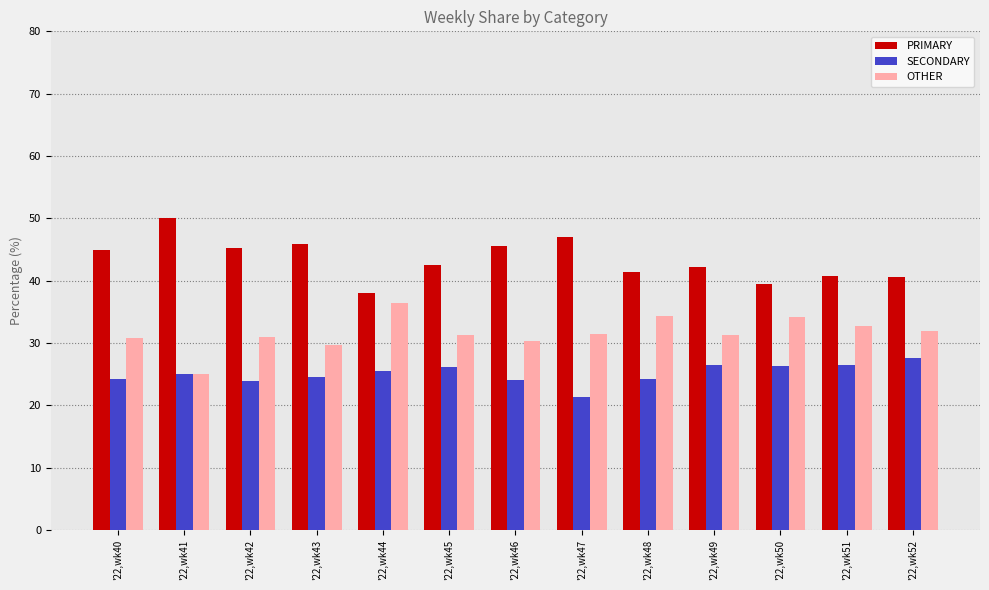

What is the difference between the highest and lowest values at '22,wk52?

13.0